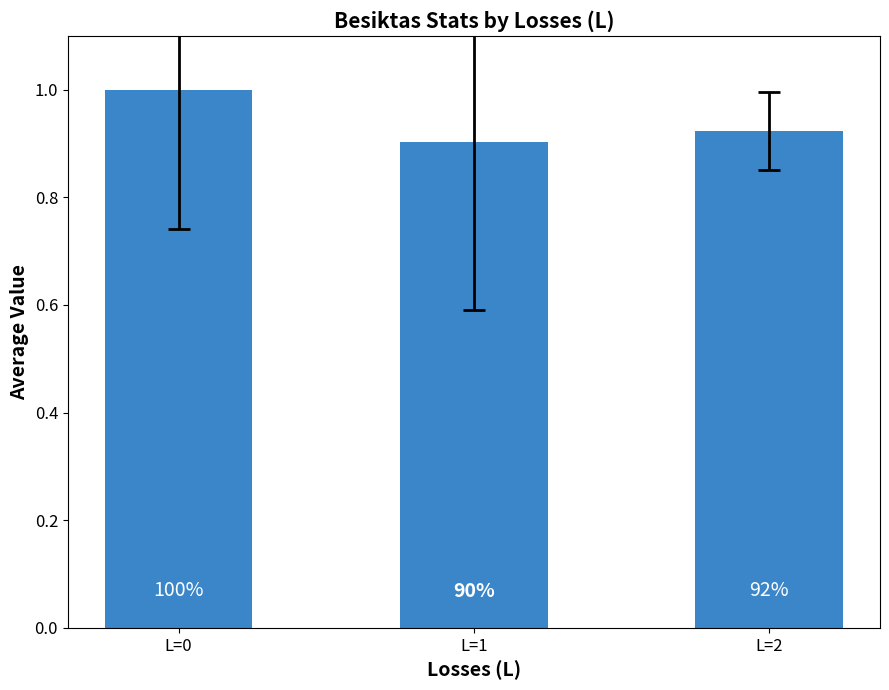

How many bars are there in total?

3